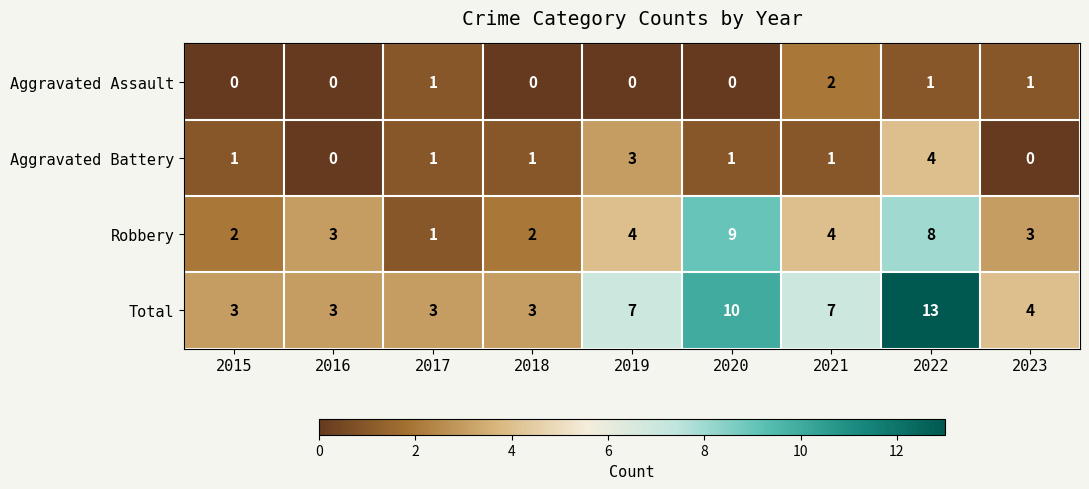

At which label does Aggravated Assault reach its peak?

2021